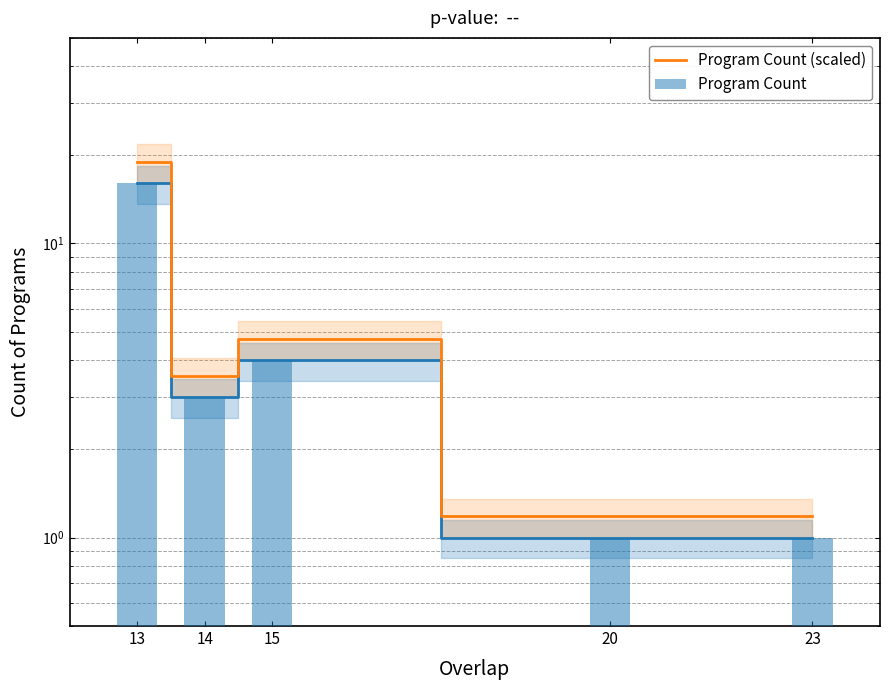

Which series has the largest total across all categories?

Program Count (scaled)